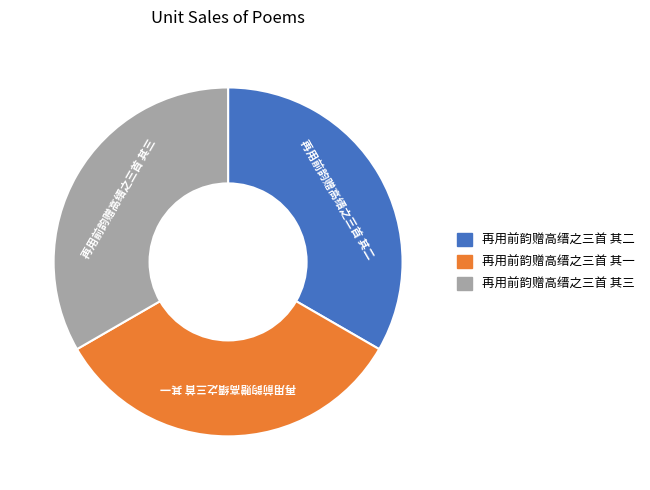

Do 再用前韵赠高缙之三首 其二 and 再用前韵赠高缙之三首 其一 together represent more than half of the pie?

Yes